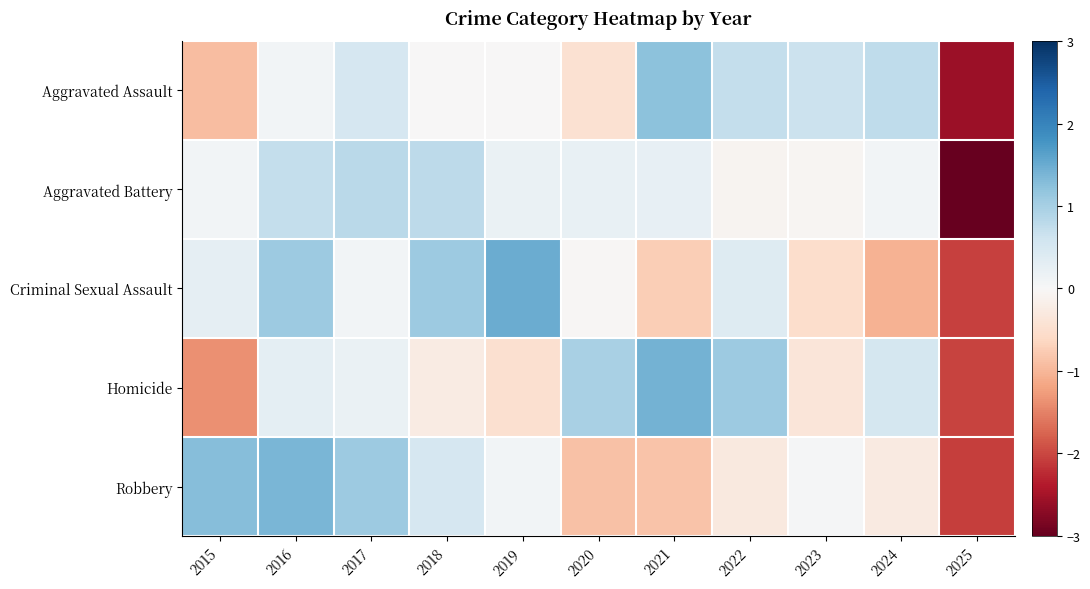

Which has a higher value, 2015 or 2025?

2015